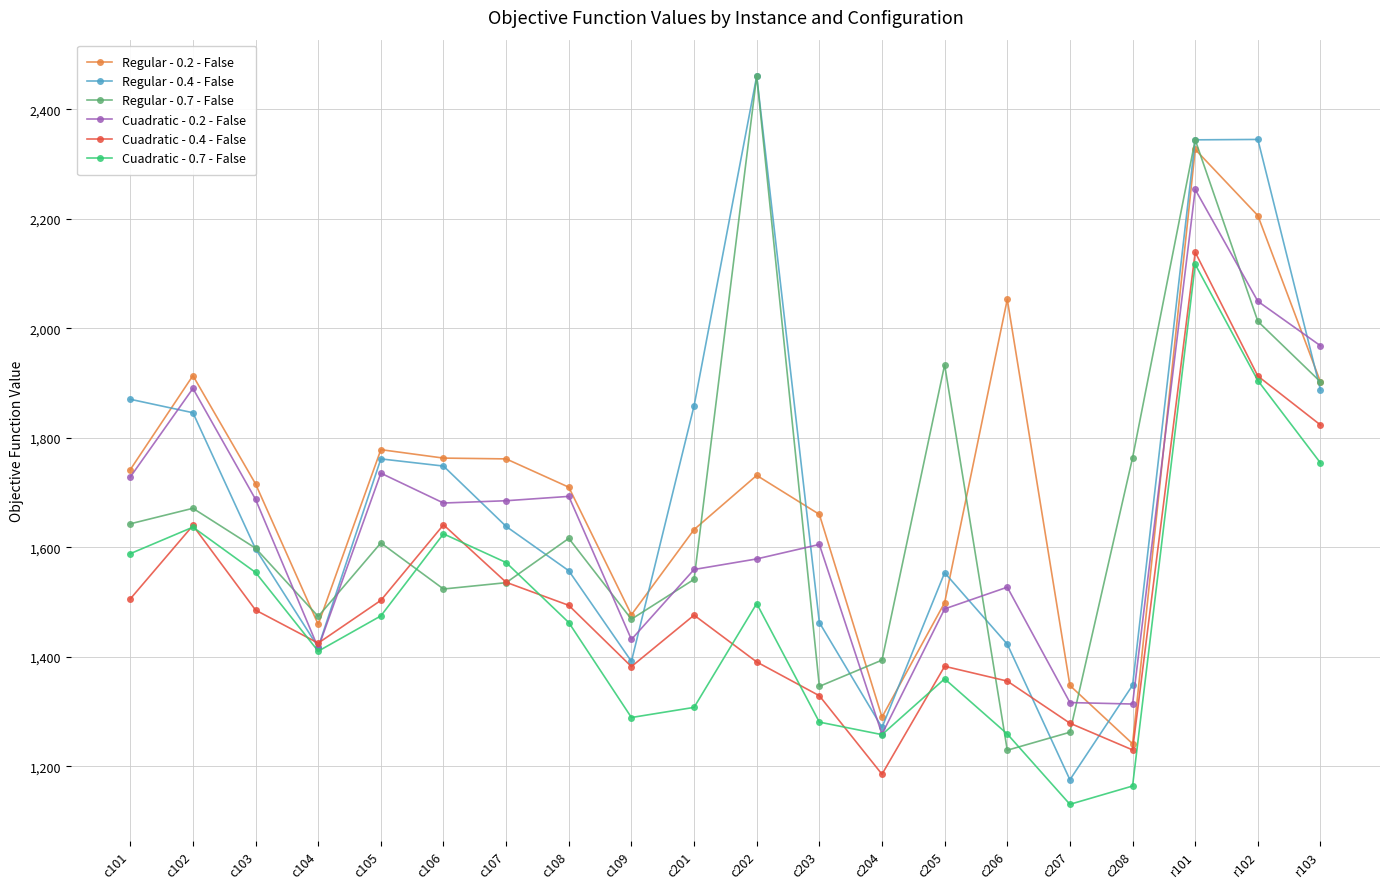

Which label corresponds to the smallest value in the chart?

c207